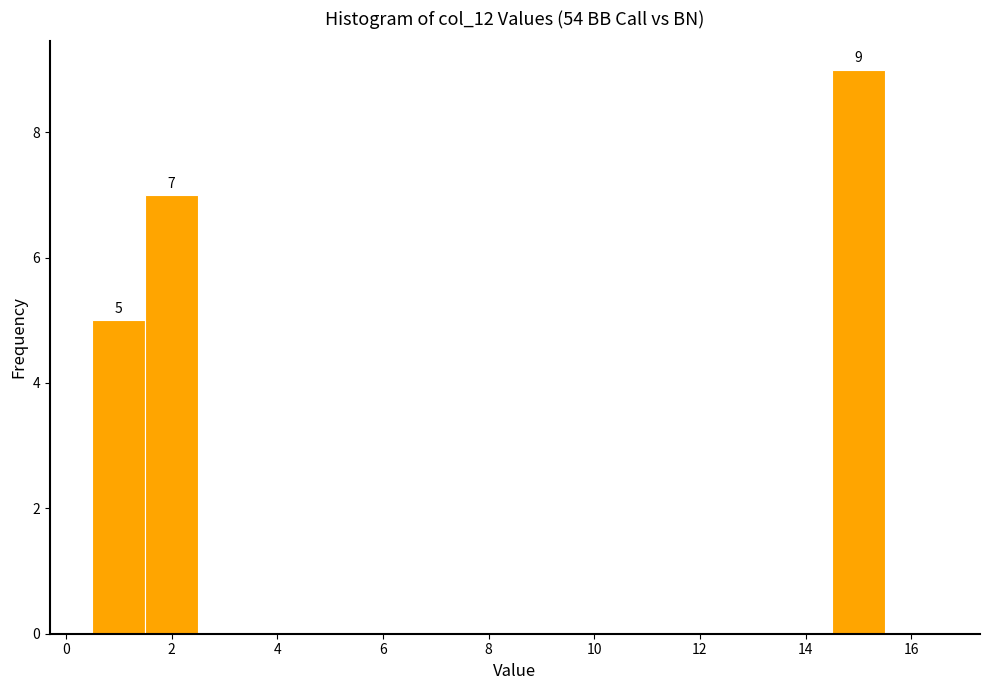

Which range on the x-axis has the tallest bar?

14.5 to 15.5